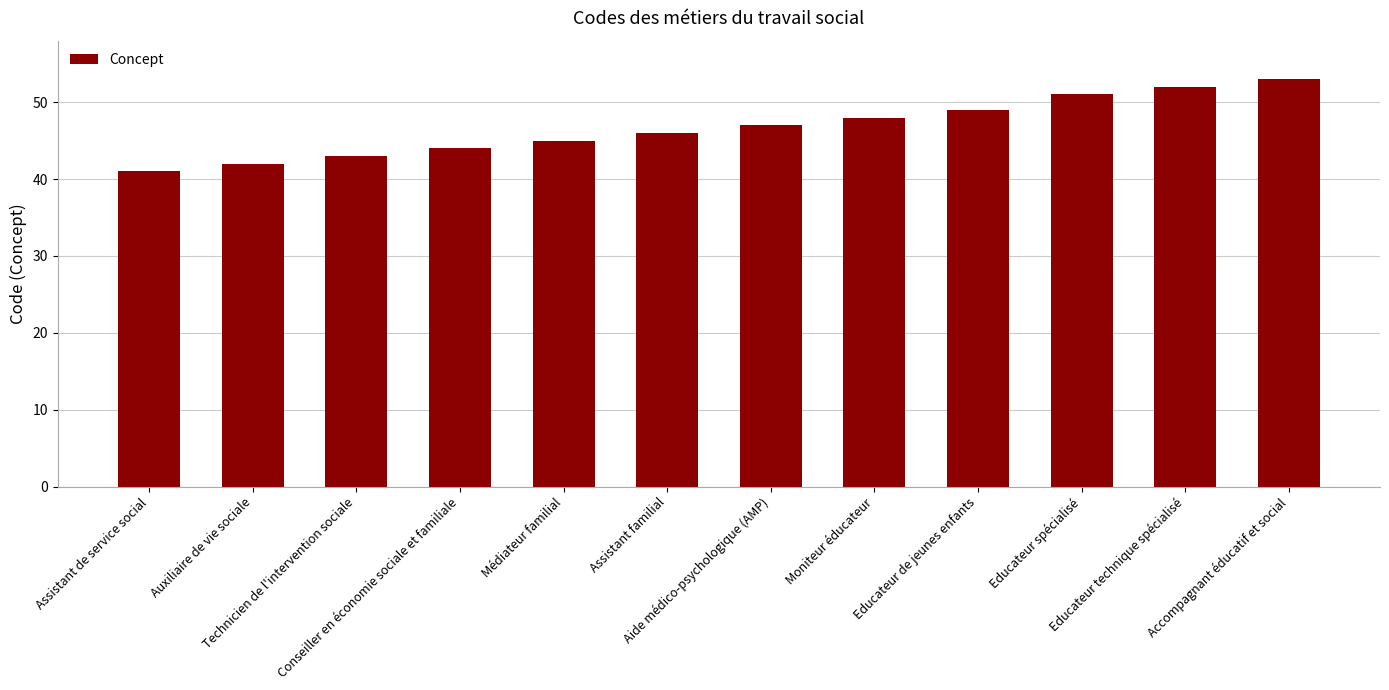

What is the maximum value shown in the chart?

53